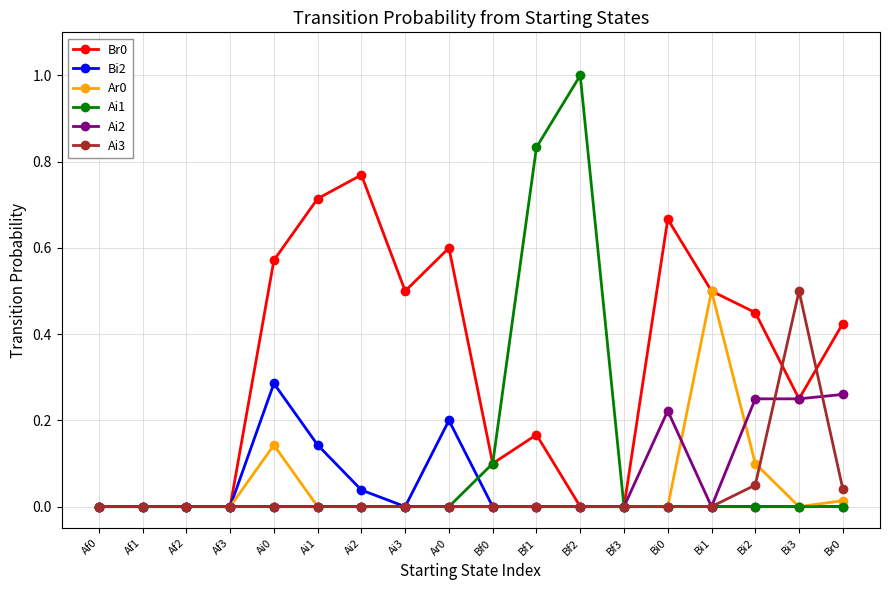

Is the value of Bi2 at Ai0 greater than the value of Ai2 at Bf0?

Yes